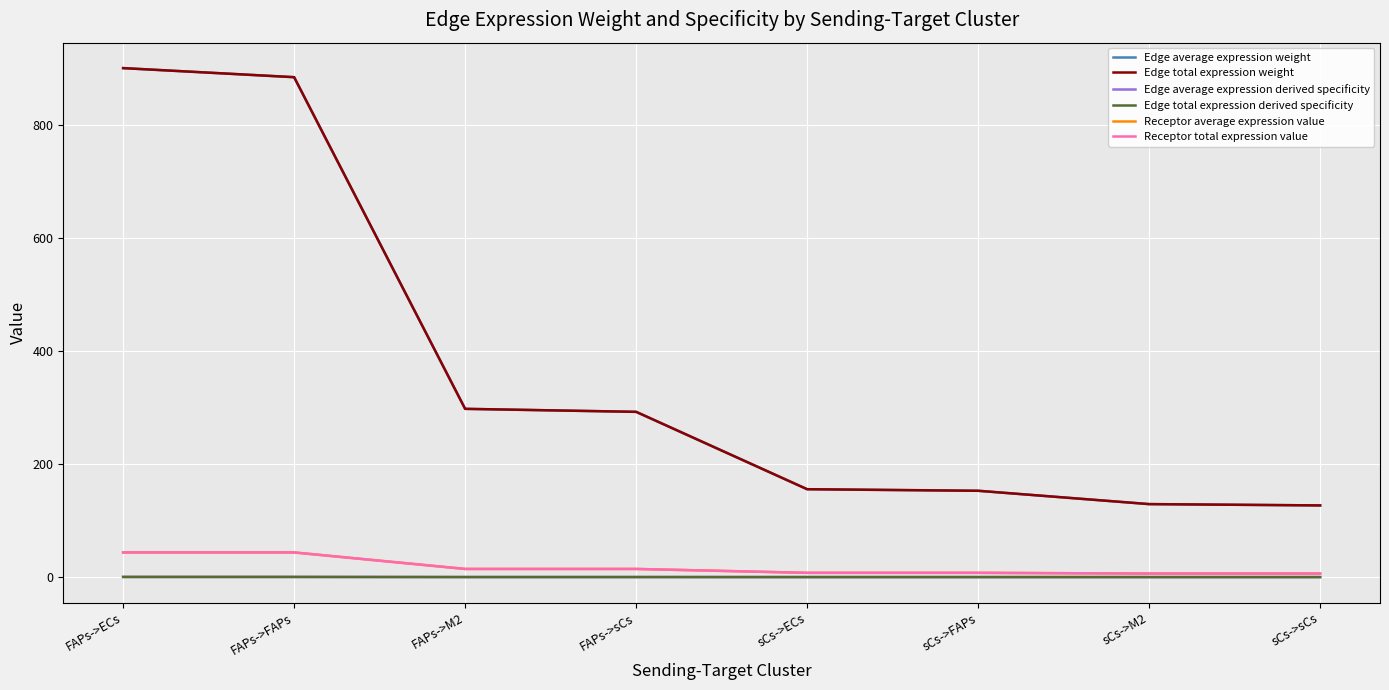

Is this an area chart (filled region under the line)?

No